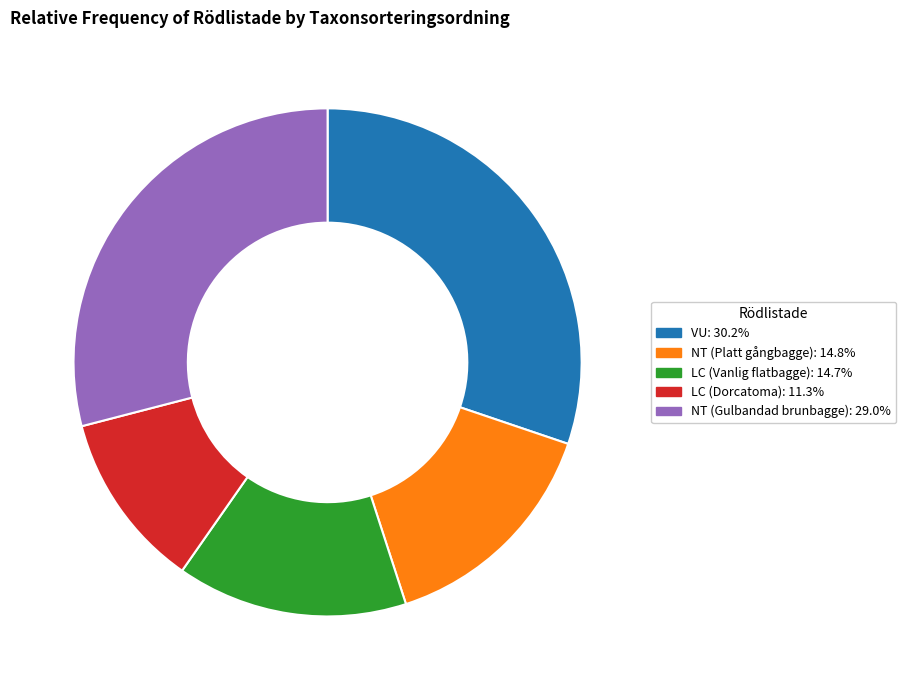

Is the sum of NT (Gulbandad brunbagge): 29.0% and LC (Dorcatoma): 11.3% greater than half?

No